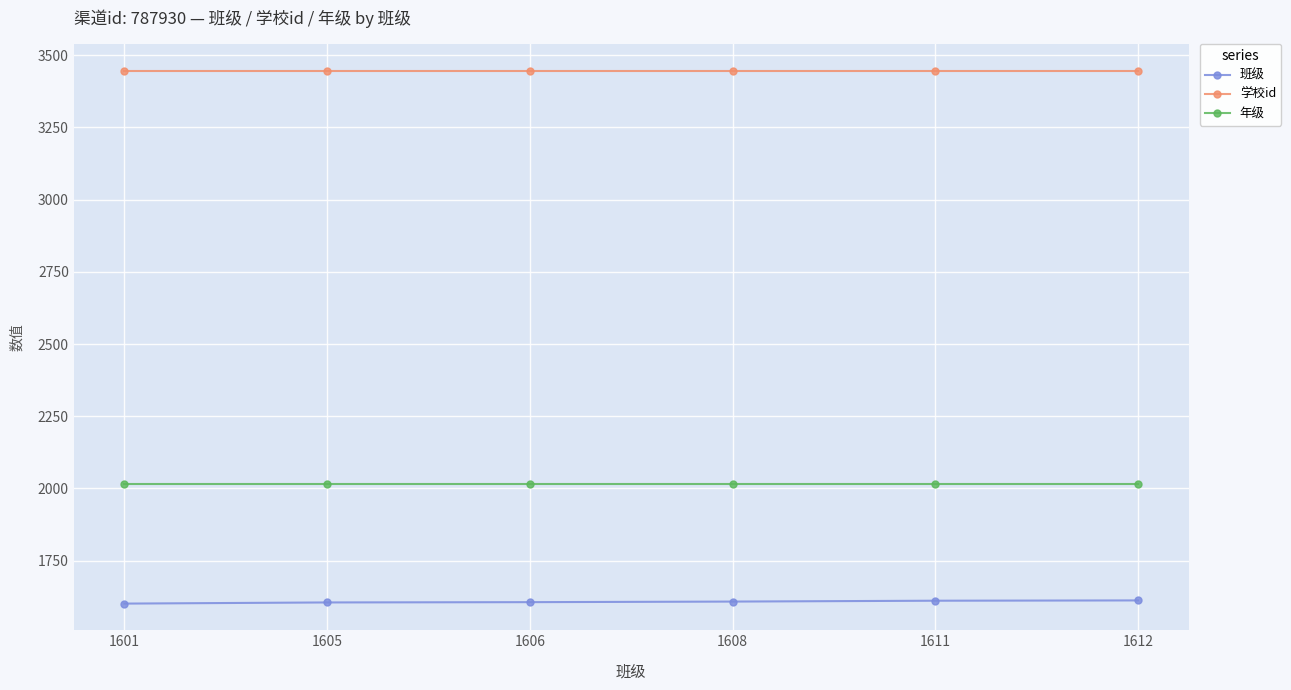

True or false: 学校id has more than 2 interior local peaks.

False